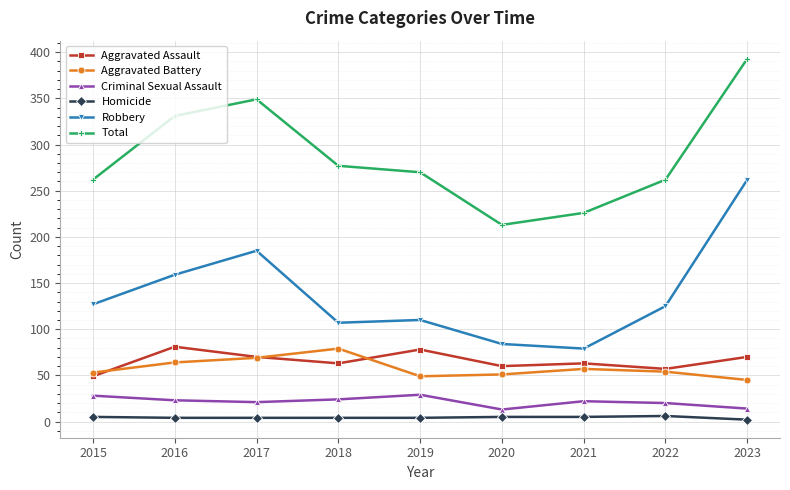

What is the difference between the maximum and minimum values in the Robbery series?

183